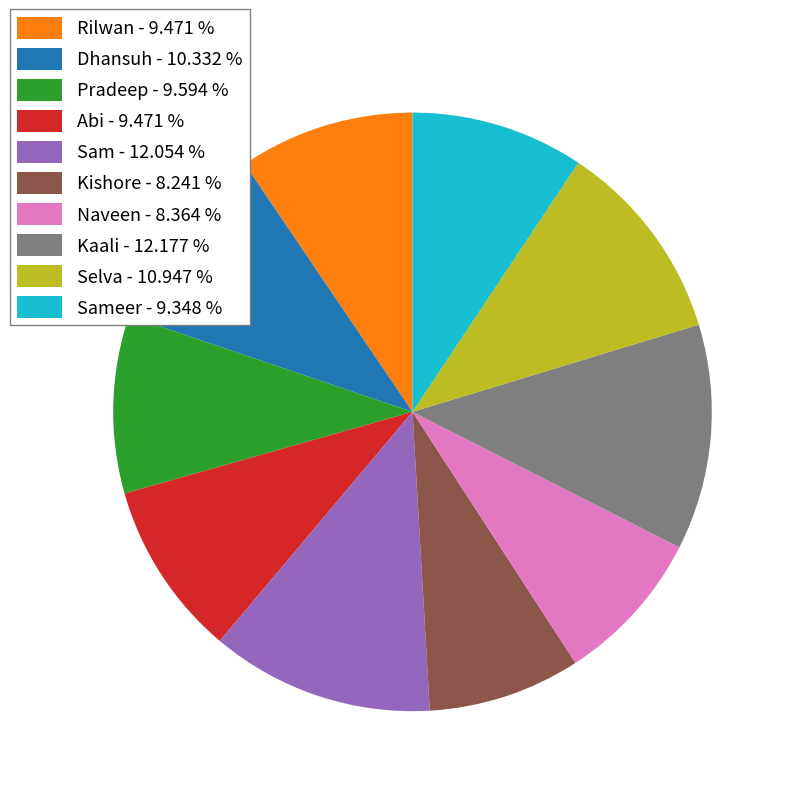

Combined, do Sameer - 9.348 % and Naveen - 8.364 % account for over 50%?

No